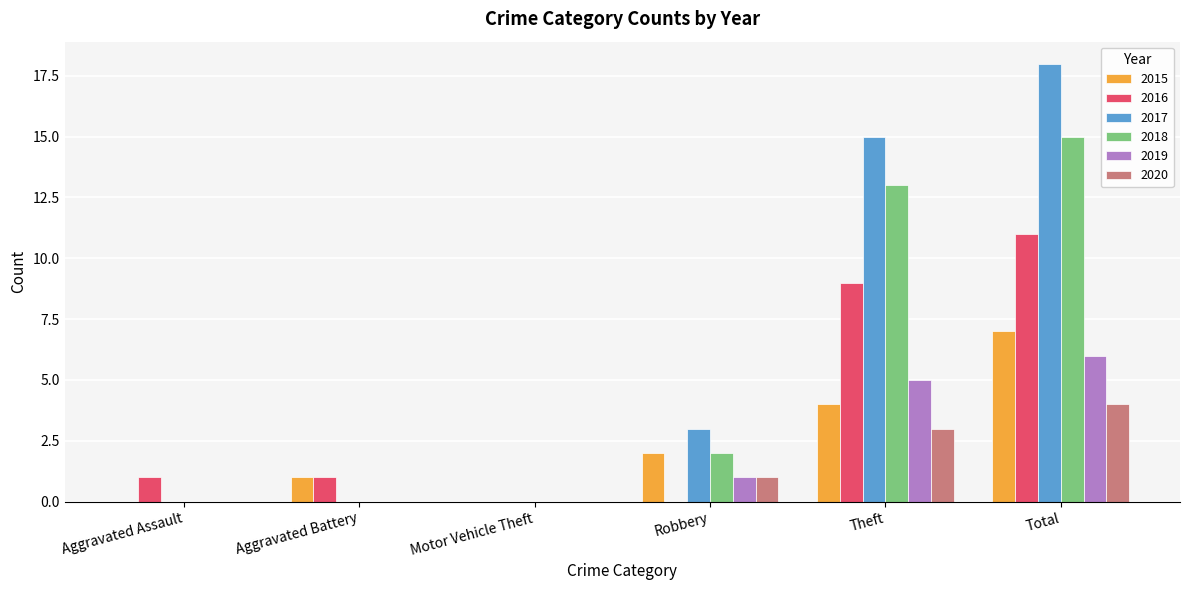

Which series changed the most between Aggravated Assault and Total?

2017